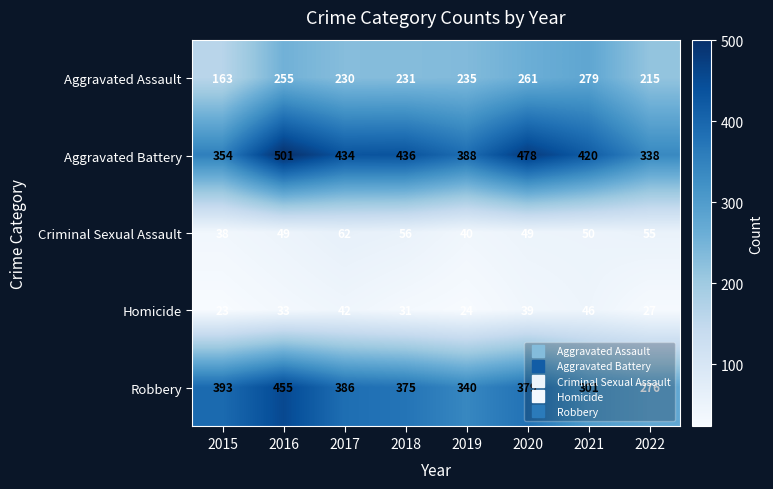

Which series has the widest spread of values?

Robbery